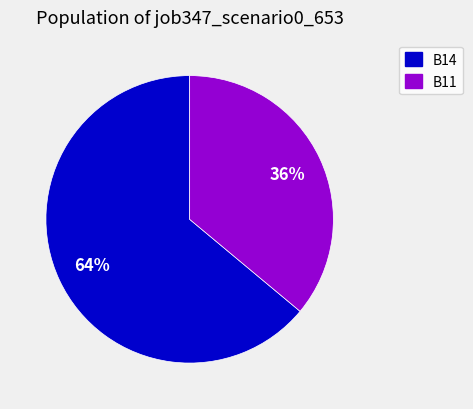

To the nearest percent, what is the difference between the largest and smallest slice percentages?

28%